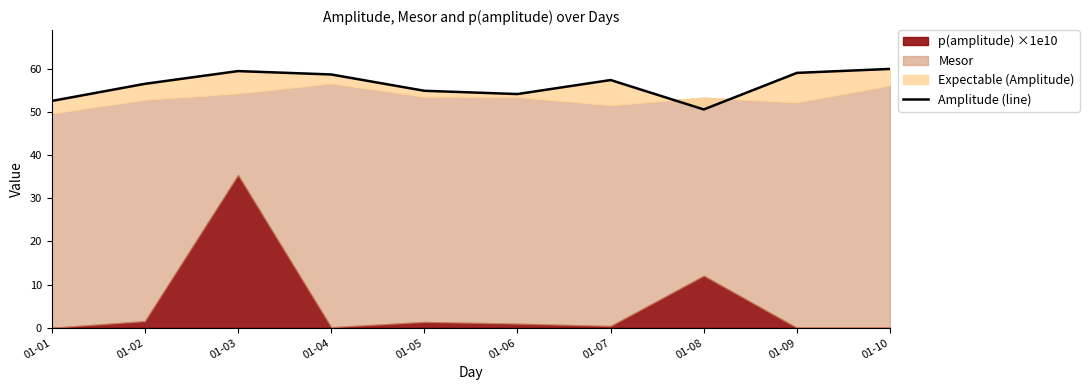

At which label is the value closest to 55?

01-05